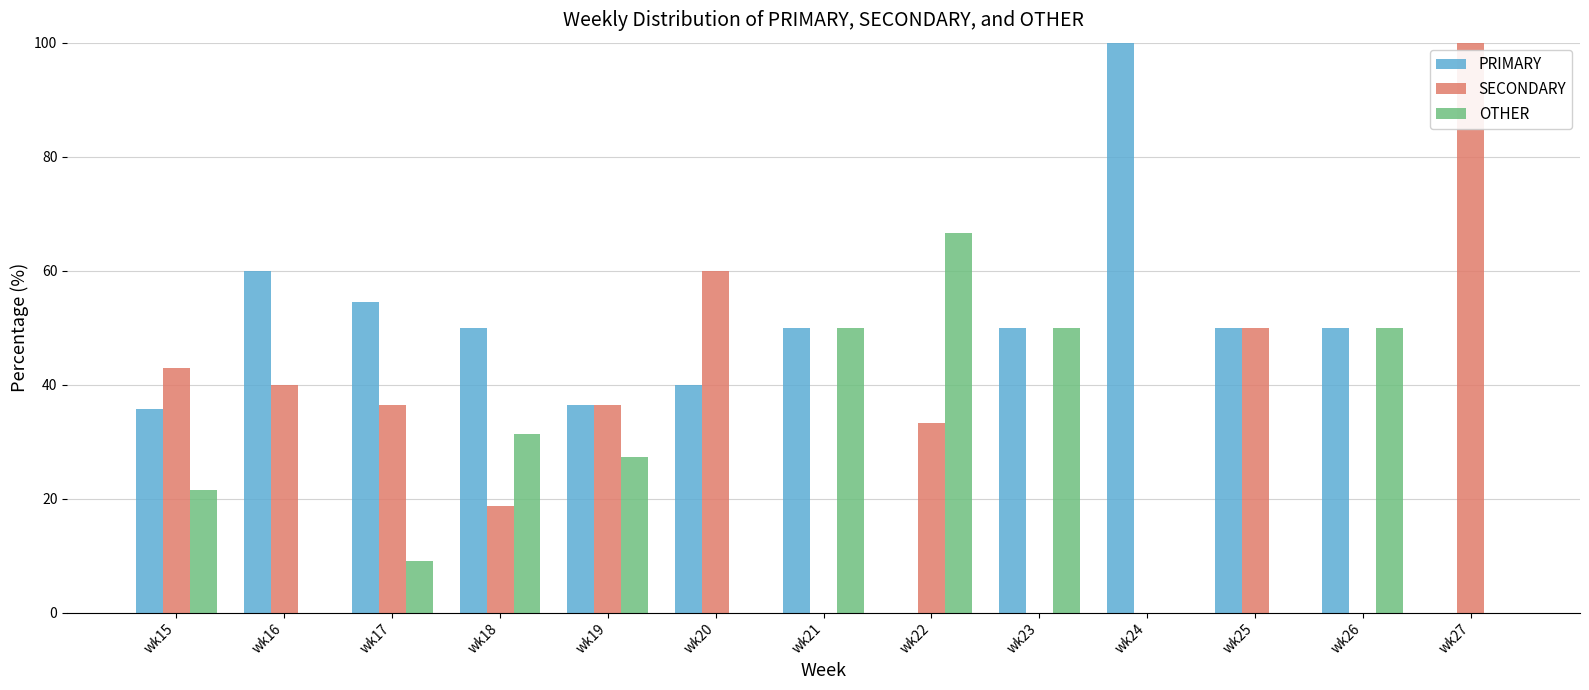

Which series changed the most between wk20 and wk21?

SECONDARY